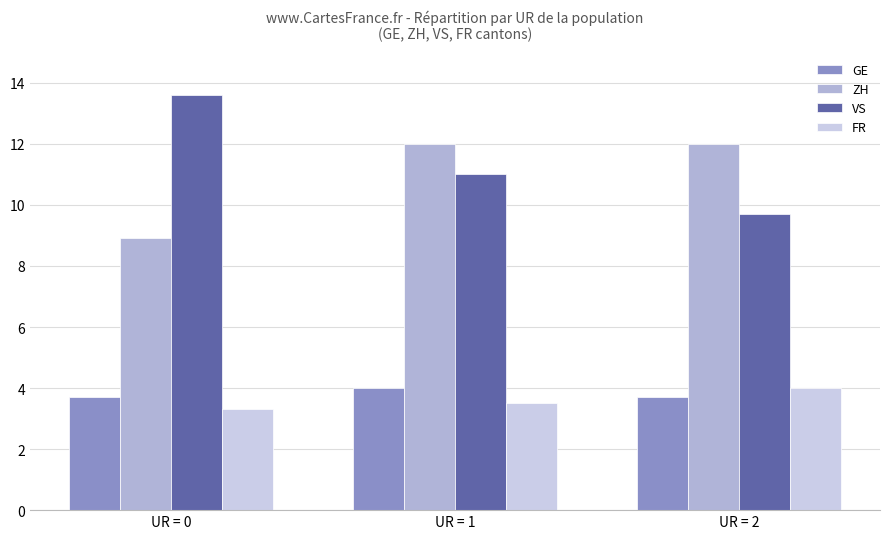

Reading right to left, transcribe all the data shown in this chart.

GE: UR = 2=3.7	UR = 1=4.0	UR = 0=3.7
ZH: UR = 2=12.0	UR = 1=12.0	UR = 0=8.9
VS: UR = 2=9.7	UR = 1=11.0	UR = 0=13.6
FR: UR = 2=4.0	UR = 1=3.5	UR = 0=3.3